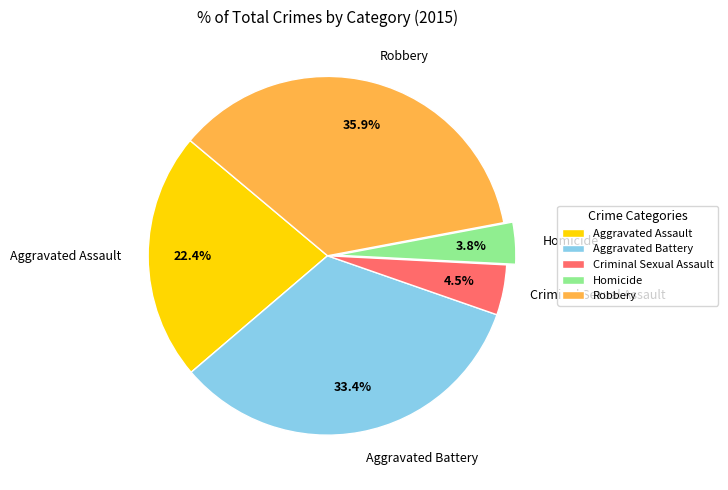

Is there any slice that represents more than half of the pie?

No